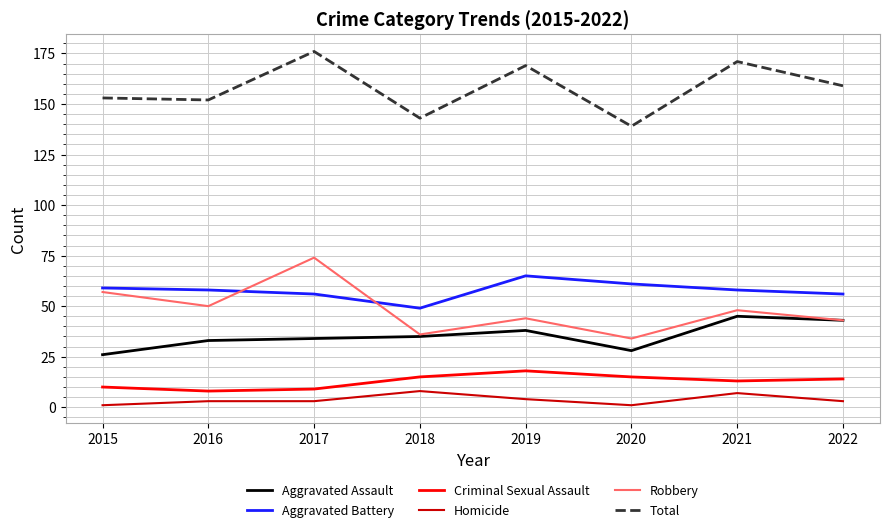

Read the Robbery value at 2020, to the nearest 5.

35